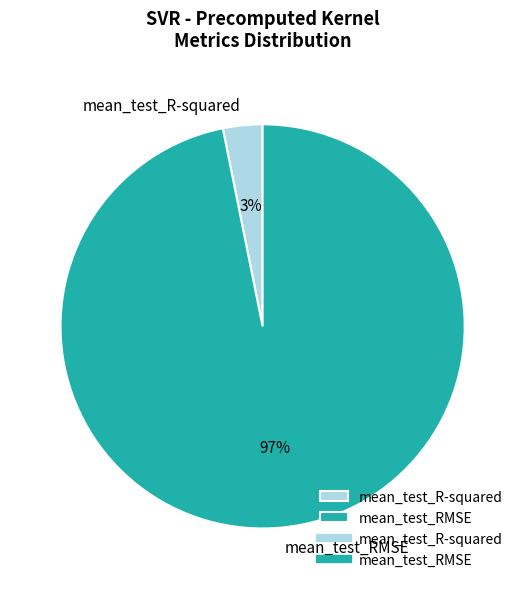

Rank the categories by value from lowest to highest.

mean_test_R-squared, mean_test_RMSE